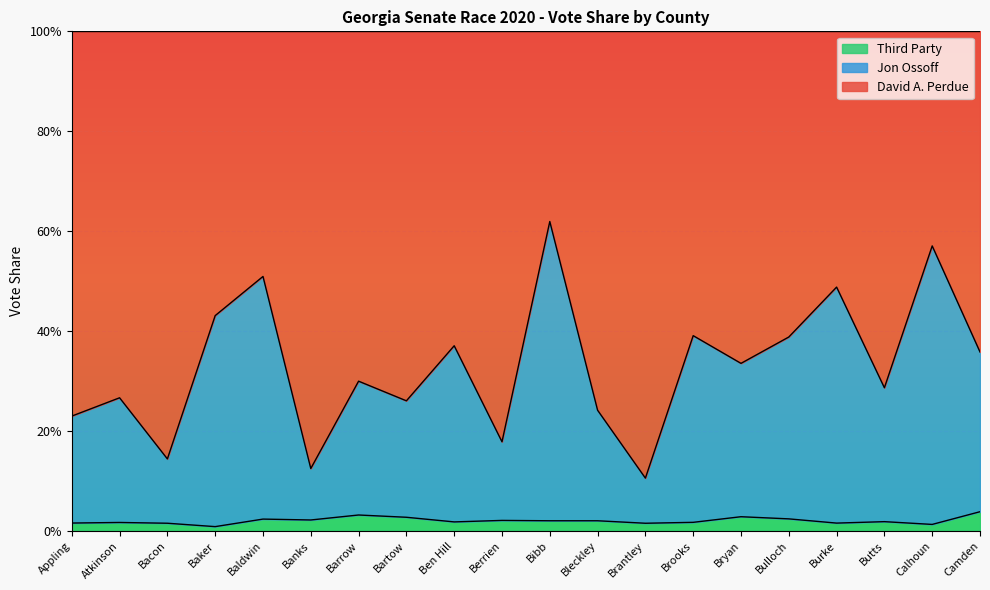

True or false: Third Party and David A. Perdue cross at least once.

False